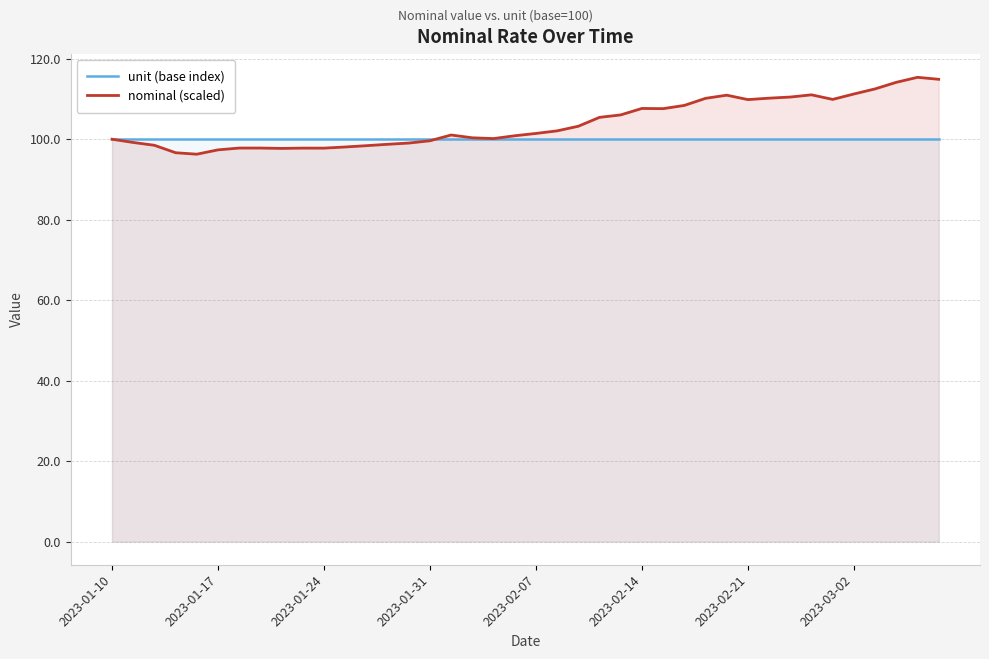

Rank the series by their maximum value, from highest to lowest.

nominal (scaled), unit (base index)